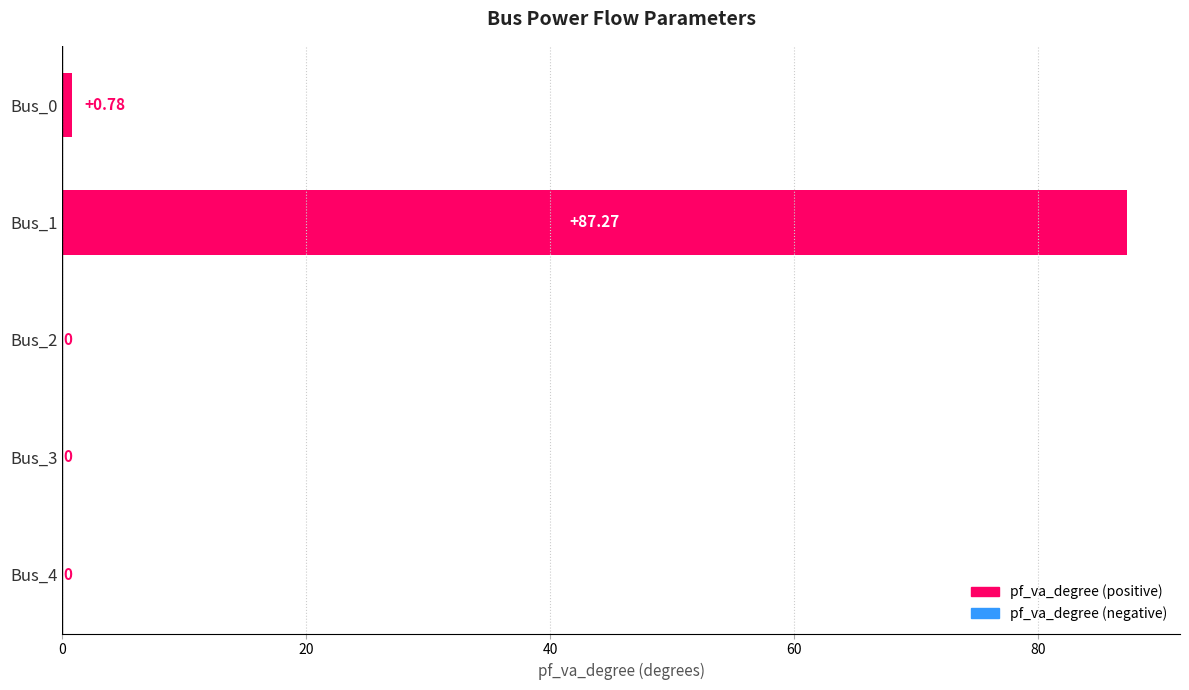

What is the sum of all values?

88.0